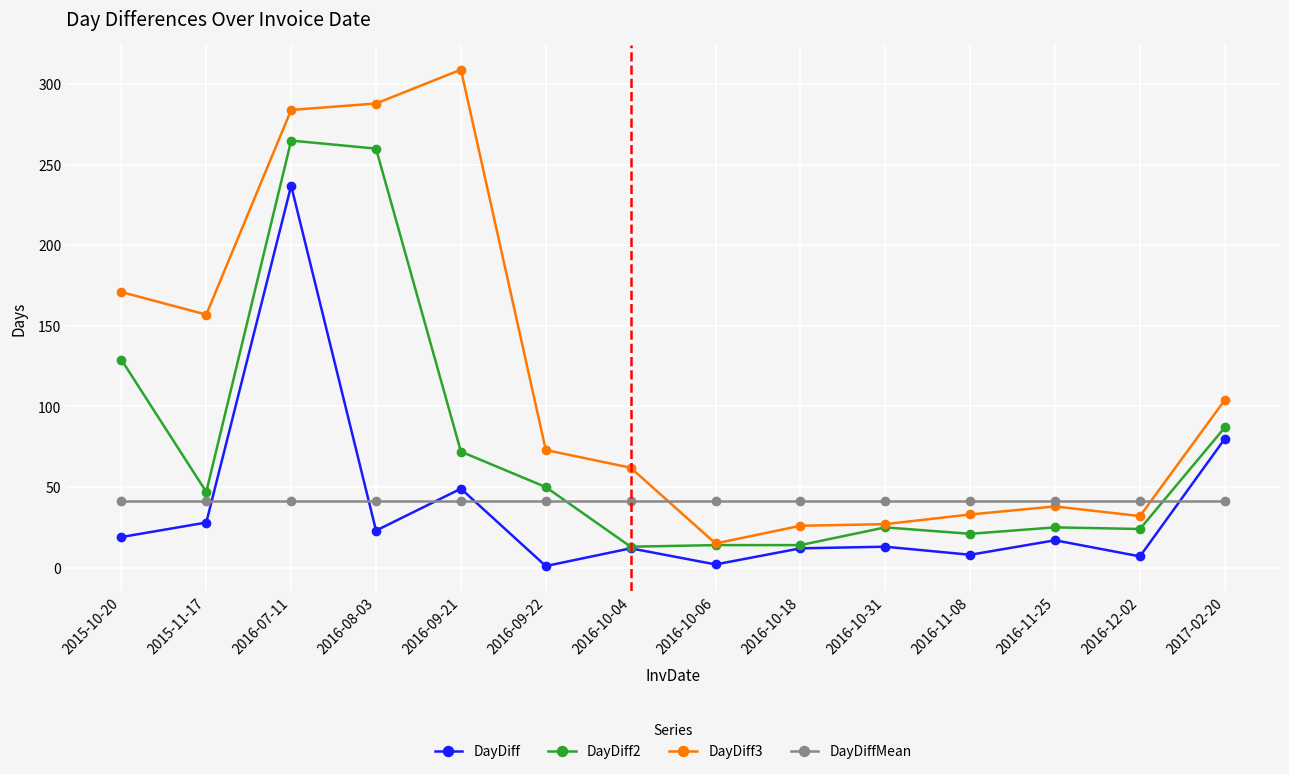

Is the value of DayDiff at 2017-02-20 greater than the value of DayDiffMean at 2016-10-18?

Yes